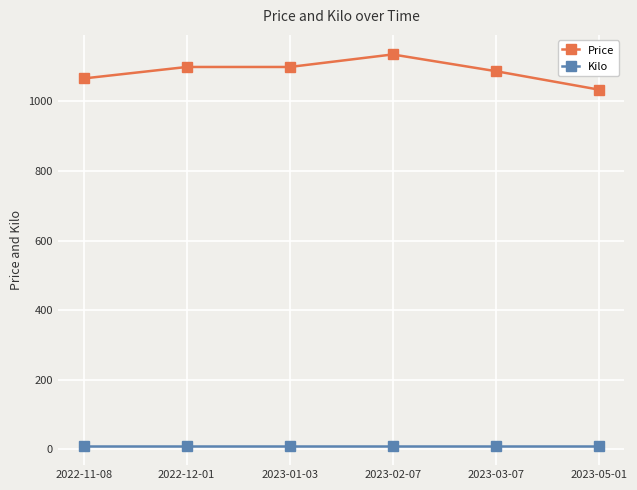

True or false: Price and Kilo cross at least once.

False